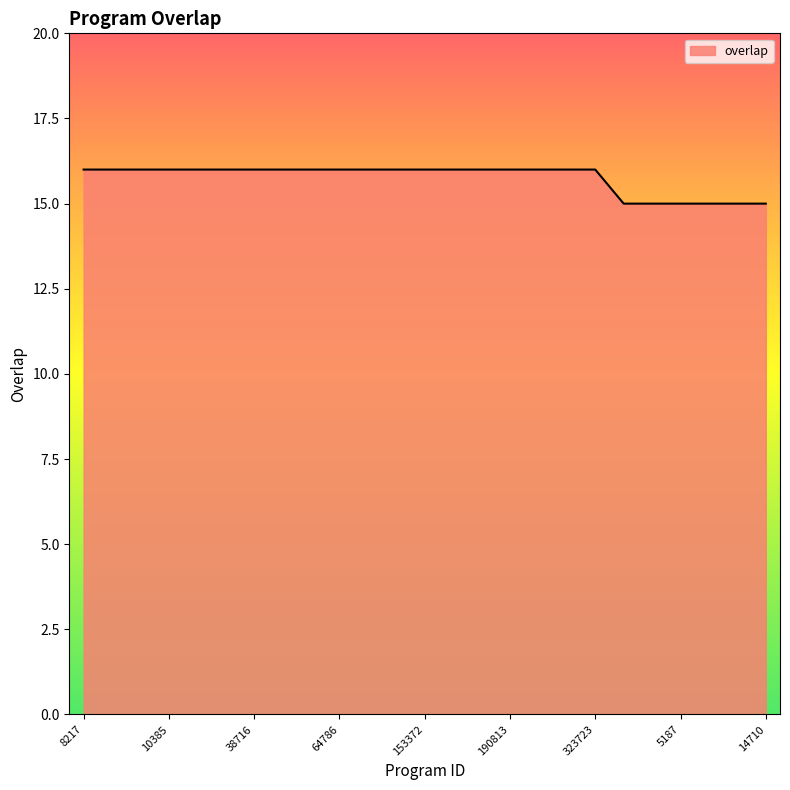

What is the minimum value shown in the chart?

15